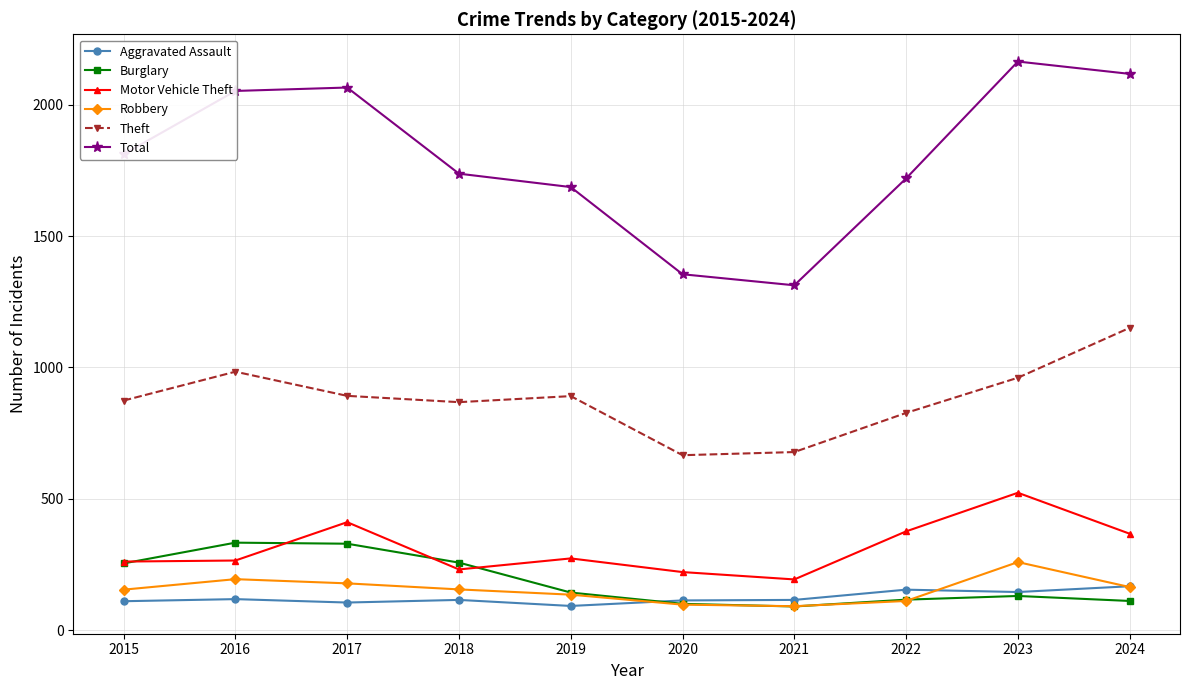

What is the difference between the highest and lowest values at 2022?

1609